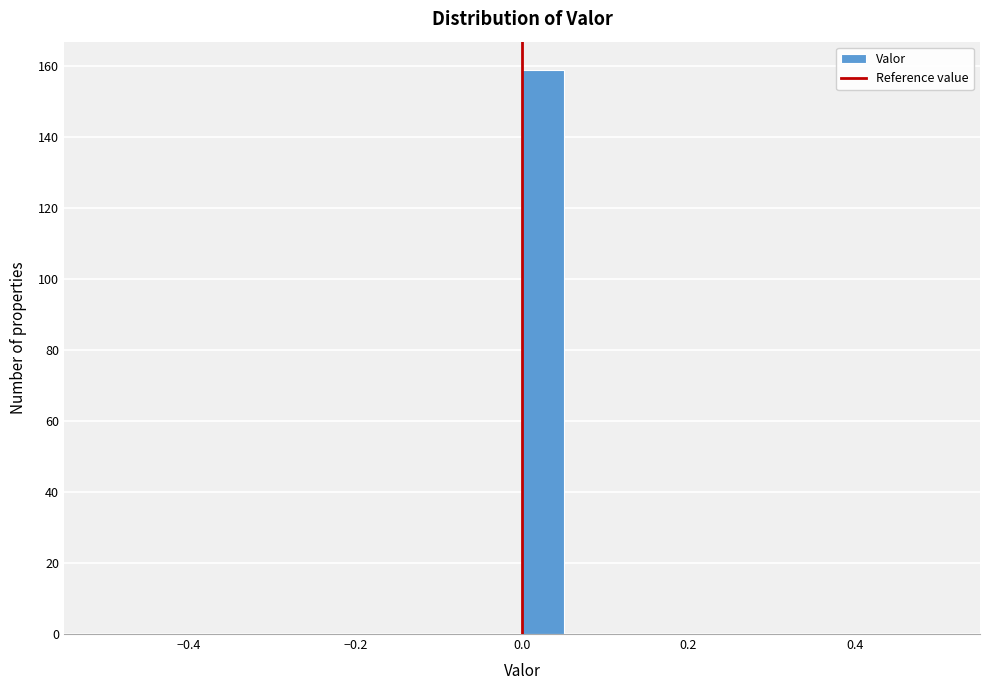

Read against the x-axis, roughly where is the centre of the tallest bar?

0.02